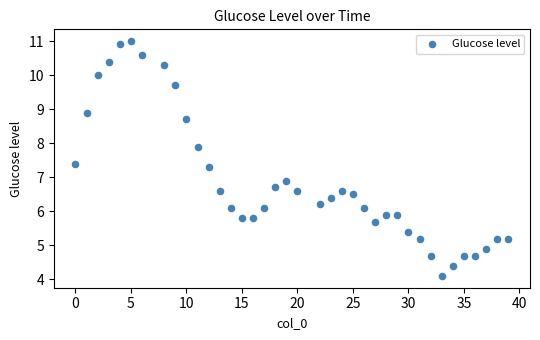

What Y value in the scatter plot is closest to 7?

6.9